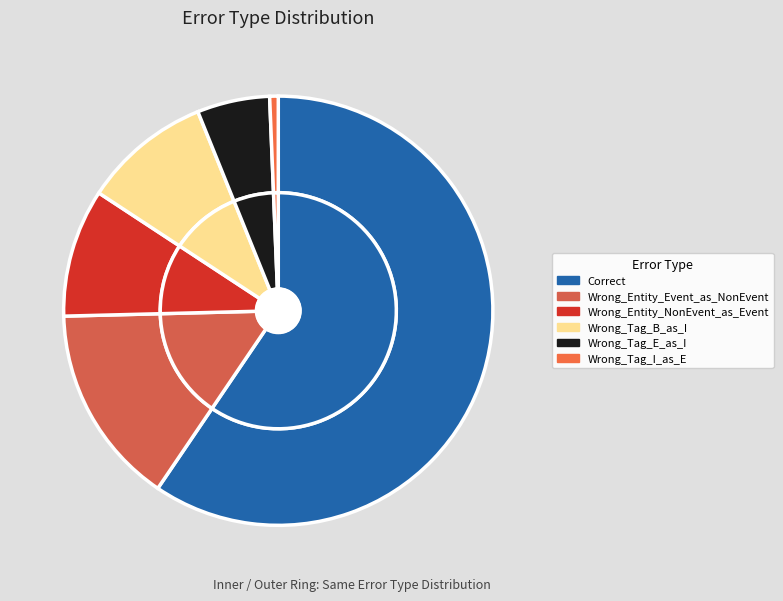

Which category has the biggest portion of the pie?

Correct